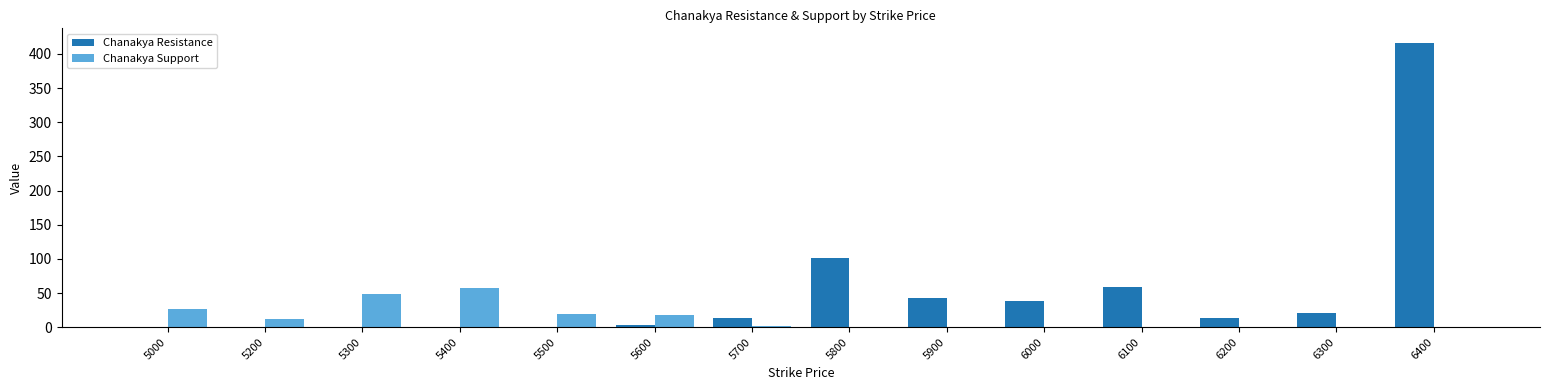

The Chanakya Resistance series shows 35.1 at 6100. True or false?

False